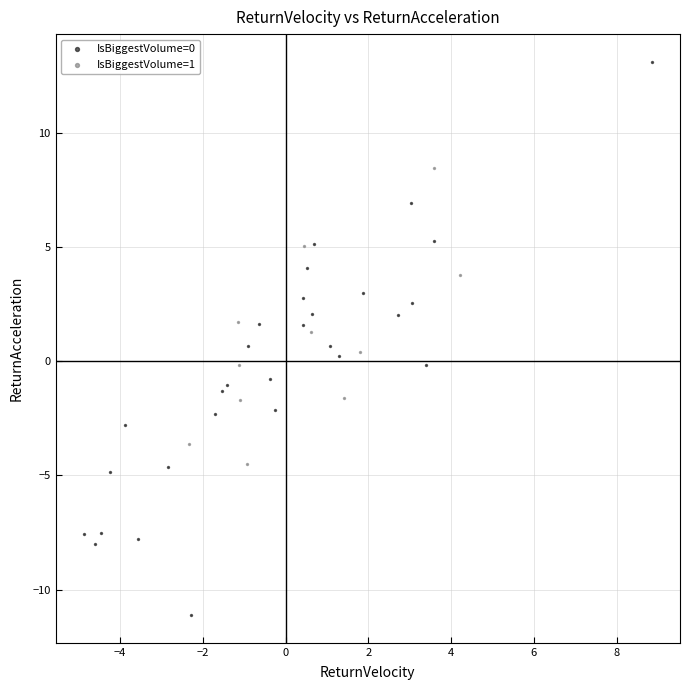

Which series reaches the minimum Y coordinate?

IsBiggestVolume=0